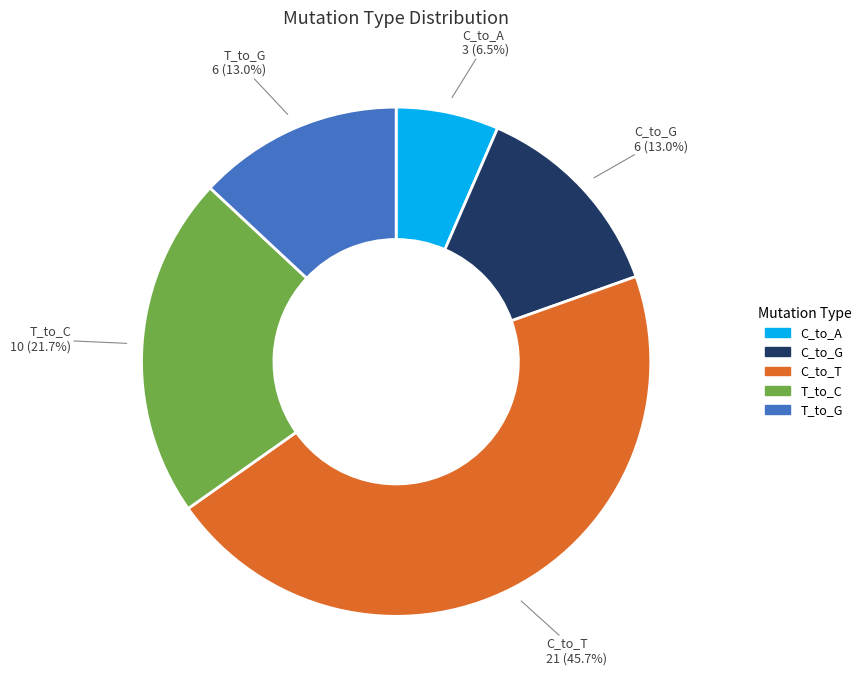

Is there any slice that represents more than half of the pie?

No